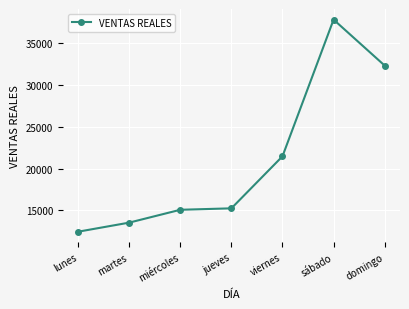

At which category does the chart reach its minimum across all series?

lunes